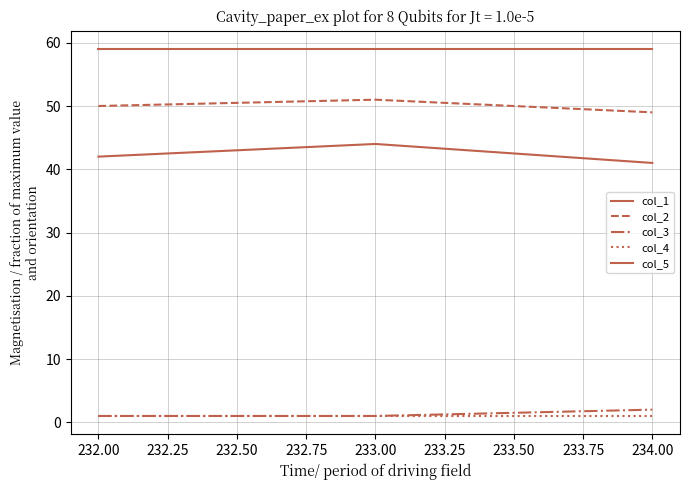

What is the average value of the col_4 series?

1